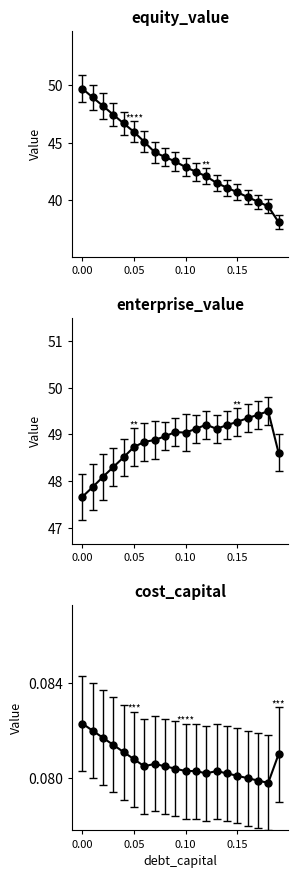

Count the cost_capital values in the range 0 to 1.

20